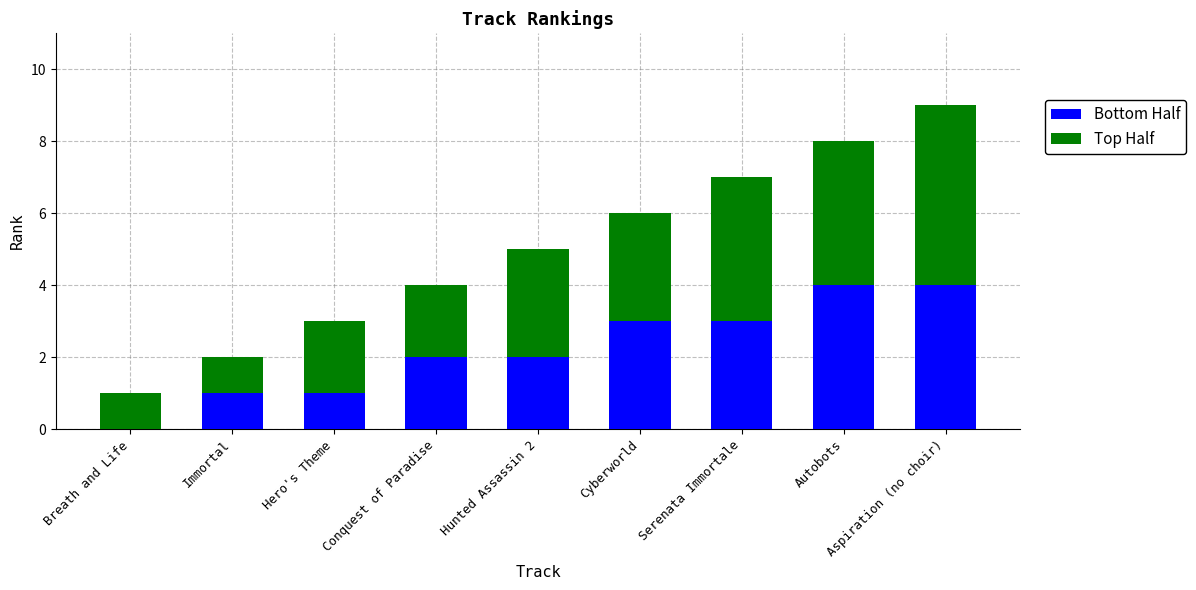

The value of Bottom Half at Cyberworld is 3. True or false?

True